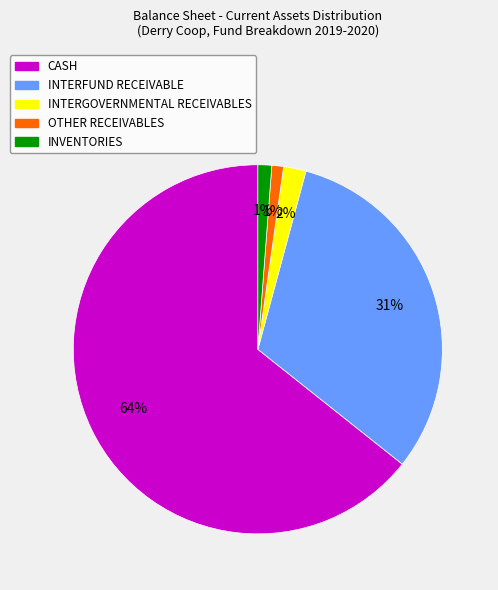

What is the largest slice in the pie chart?

CASH